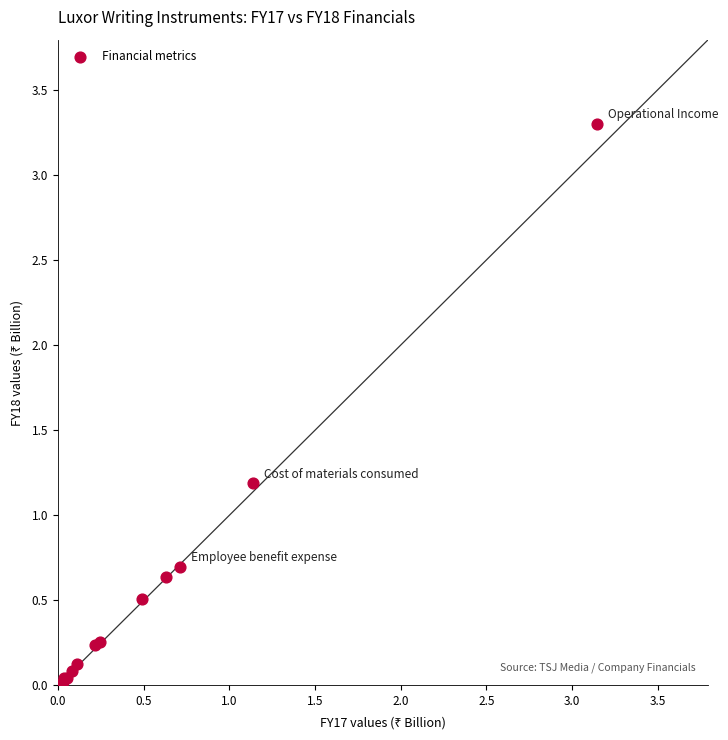

What Y value in the scatter plot is closest to 1?

1.2